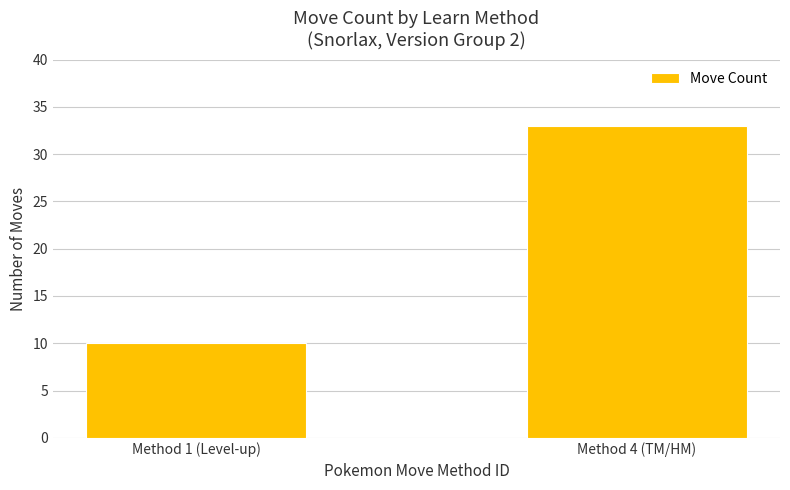

What is the average value?

22